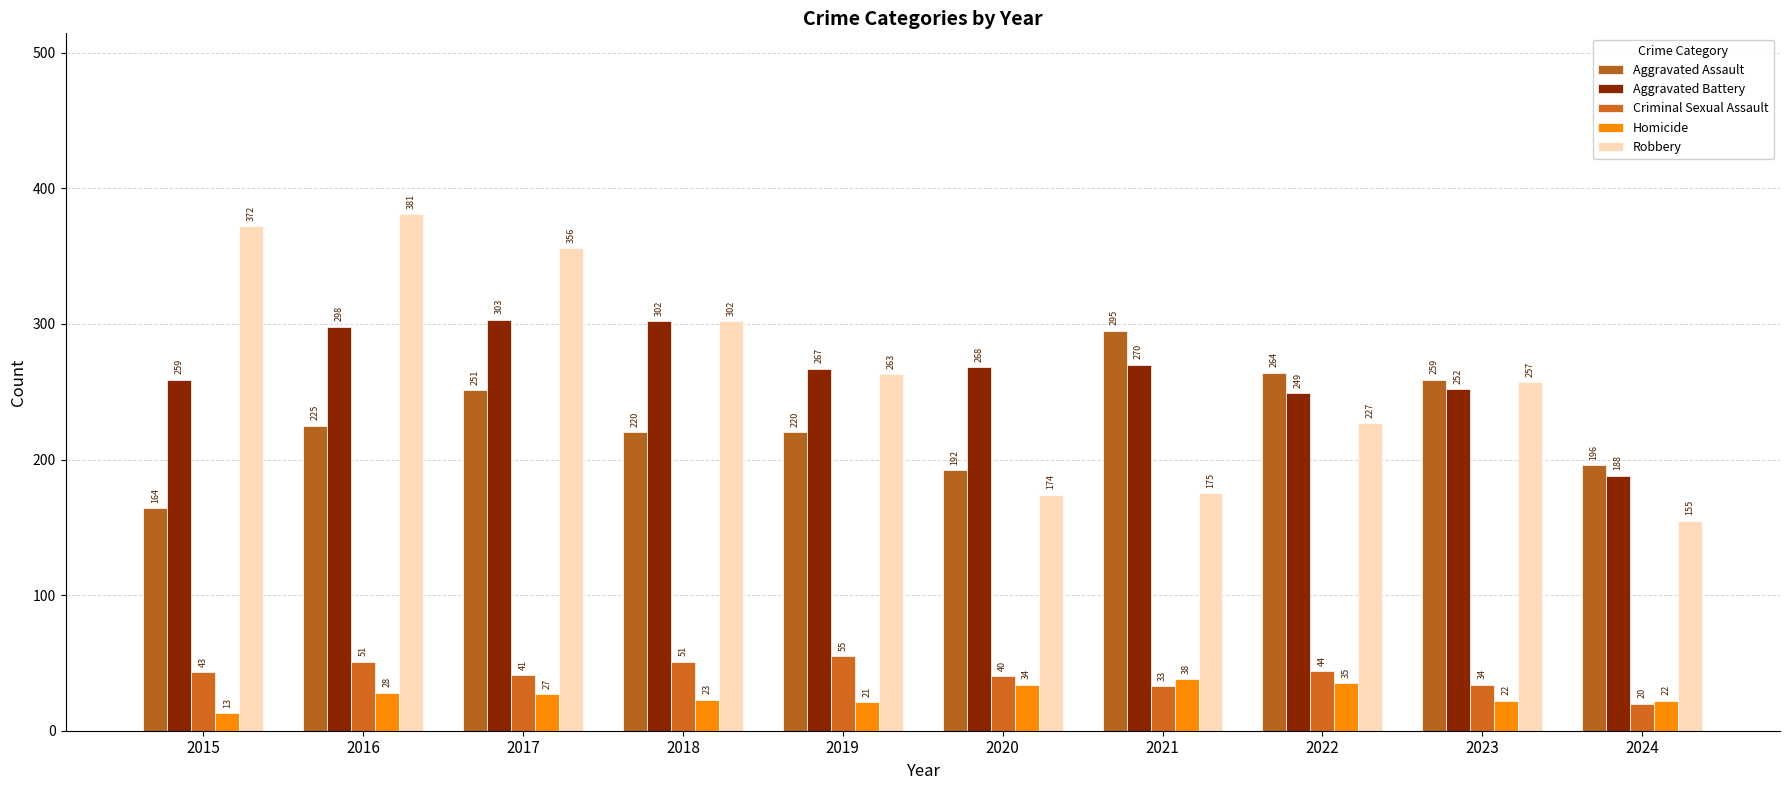

The value of Criminal Sexual Assault at 2022 is 44. True or false?

True